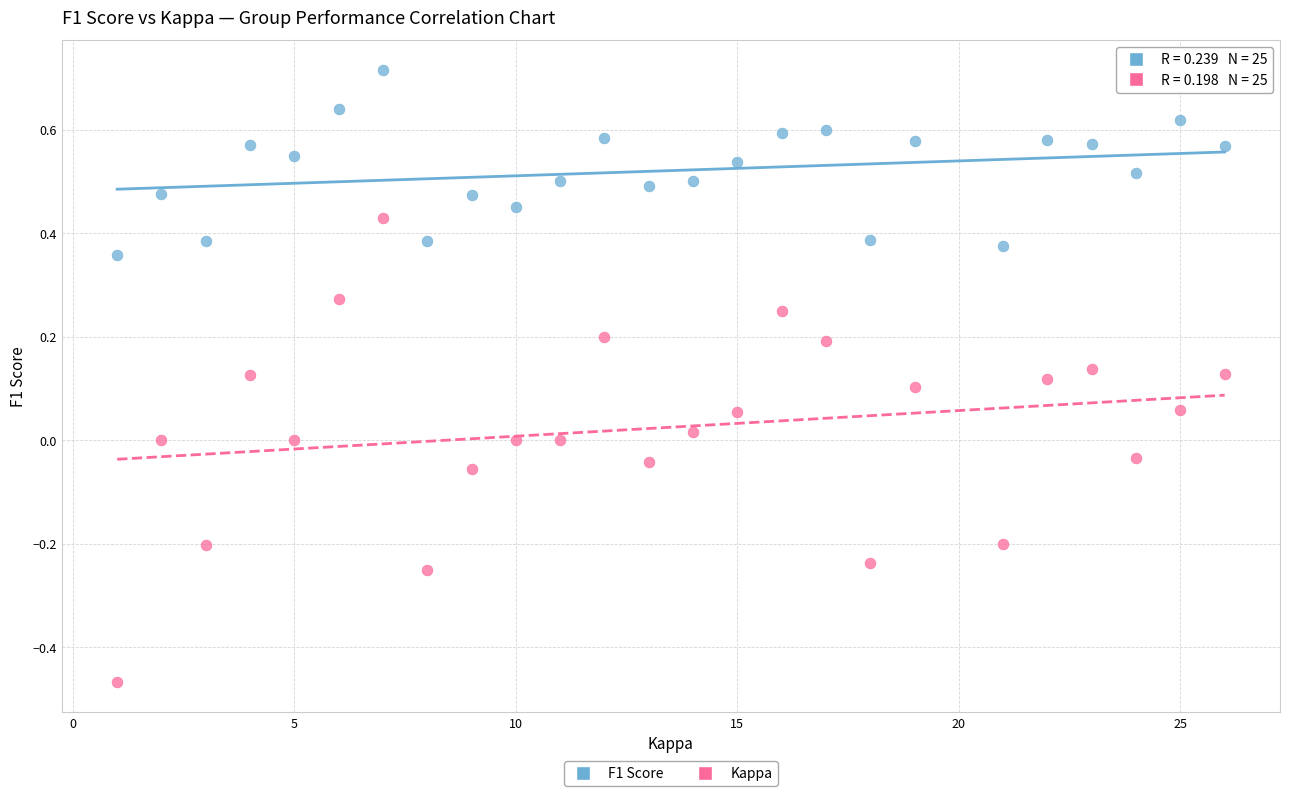

Which series has the widest spread of Y values?

Kappa